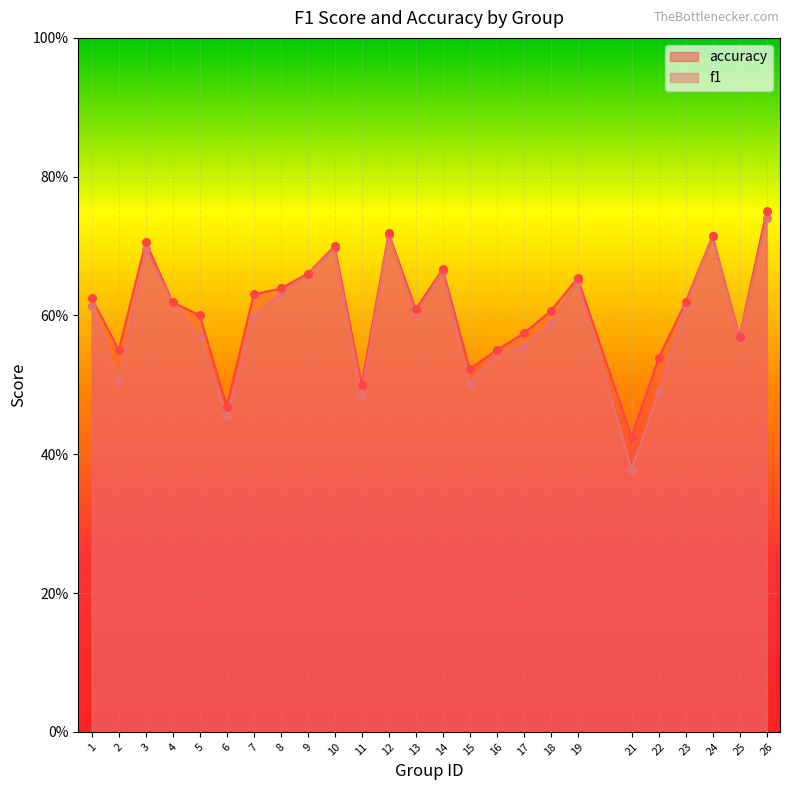

Which series contains the highest Y value?

accuracy